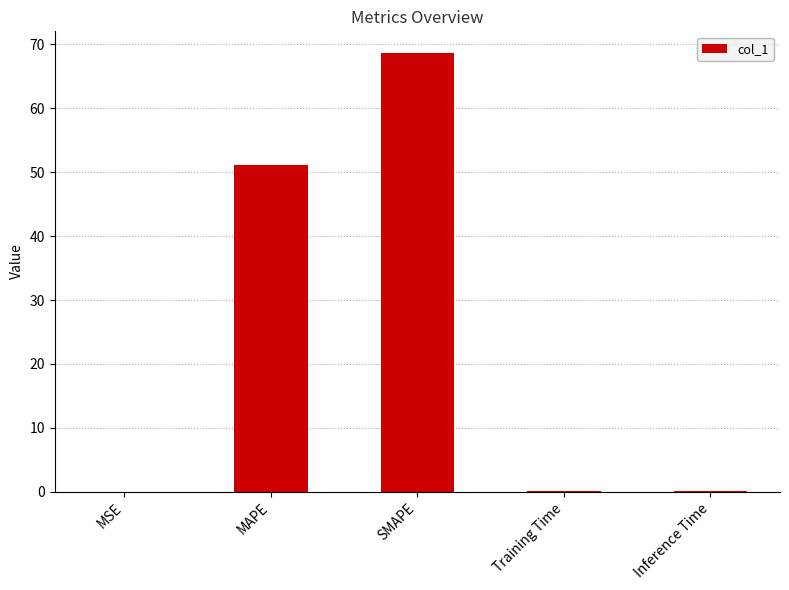

The value at MAPE is 89.1. True or false?

False